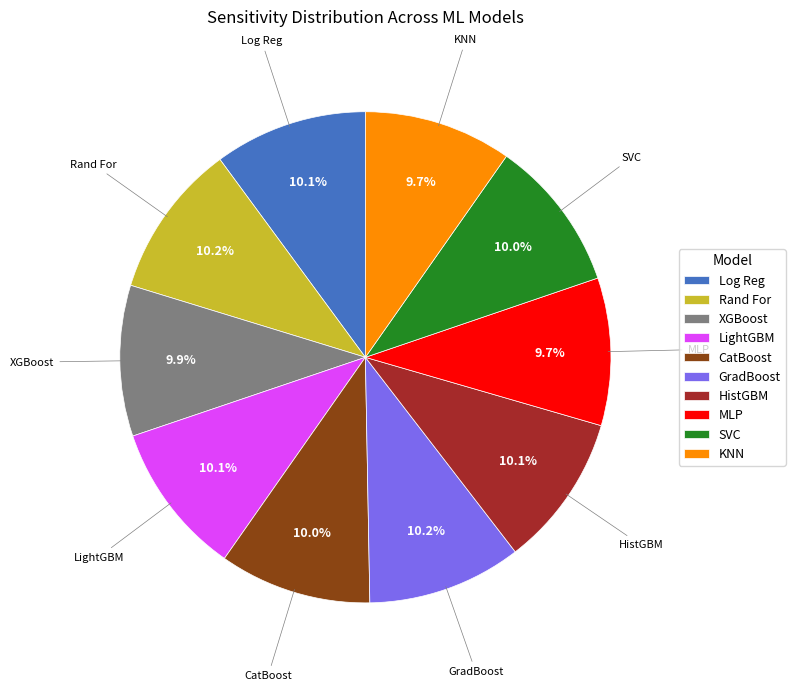

What is the total percentage of LightGBM and CatBoost?

20.1%